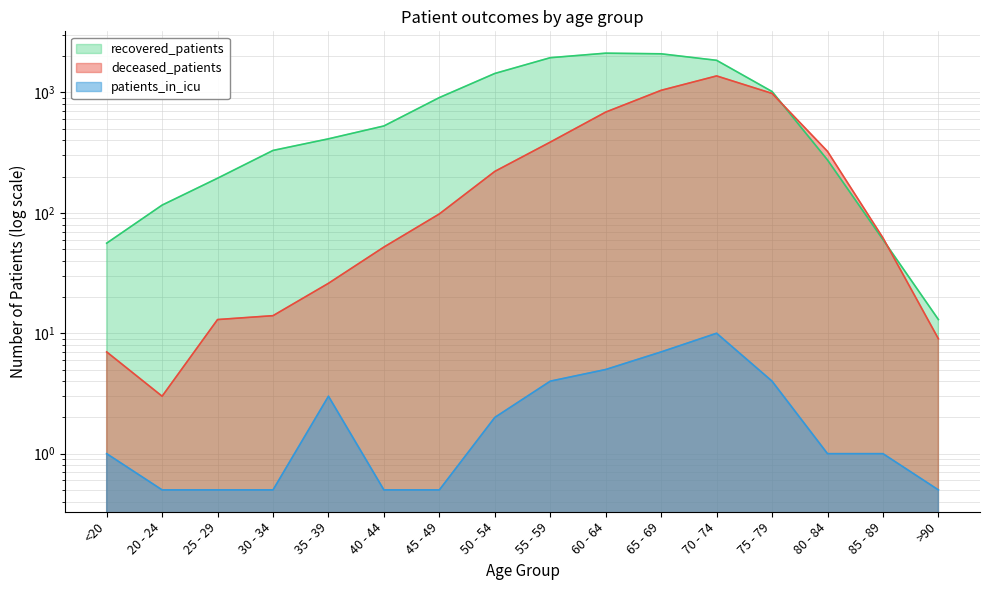

Which series has the largest total across all categories?

recovered_patients